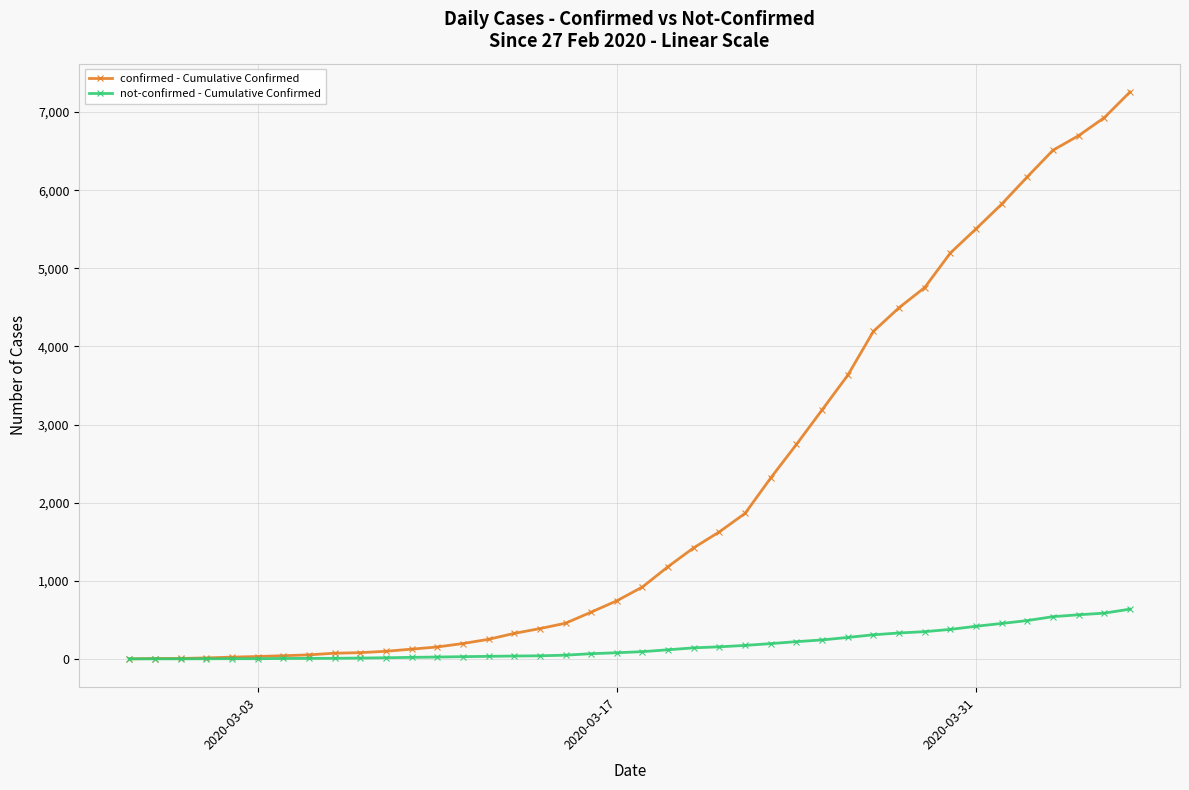

Rank the series by their maximum value, from lowest to highest.

not-confirmed - Cumulative Confirmed, confirmed - Cumulative Confirmed